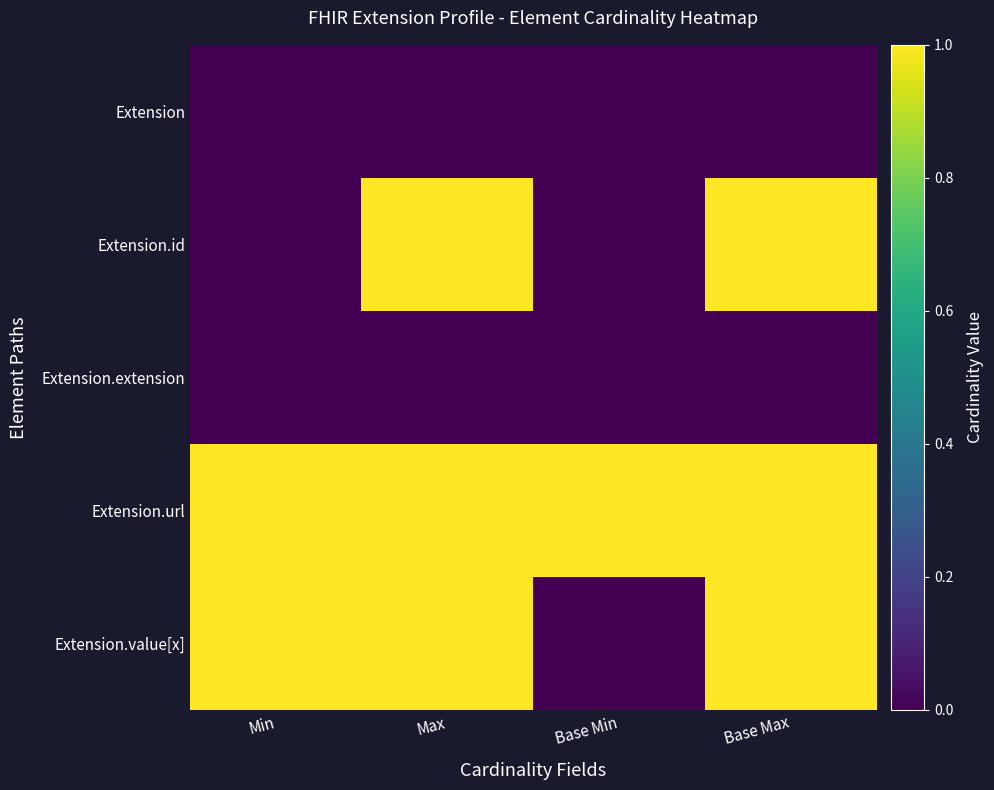

At how many categories does at least one series exceed 0?

4